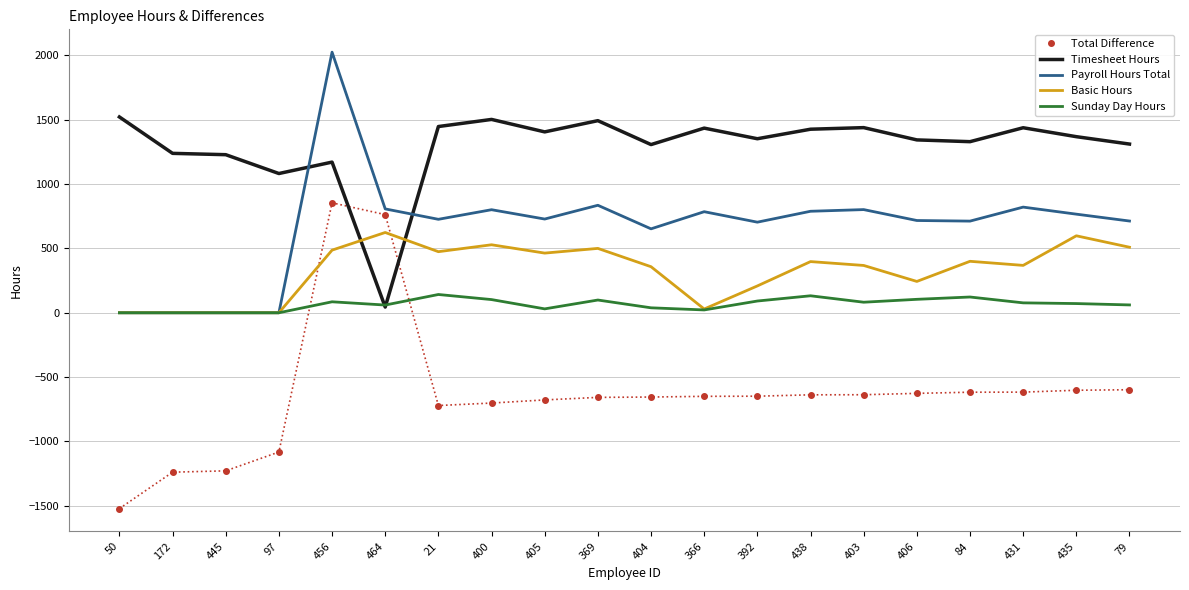

What is the maximum value shown in the chart?

2025.6